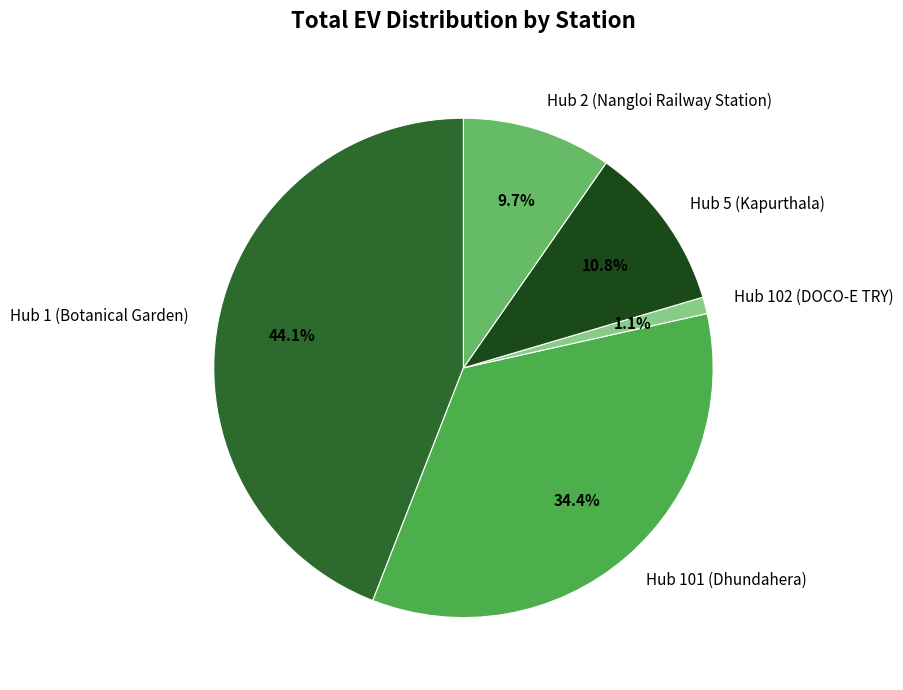

True or false: Hub 5 (Kapurthala) accounts for 1% of the total.

False